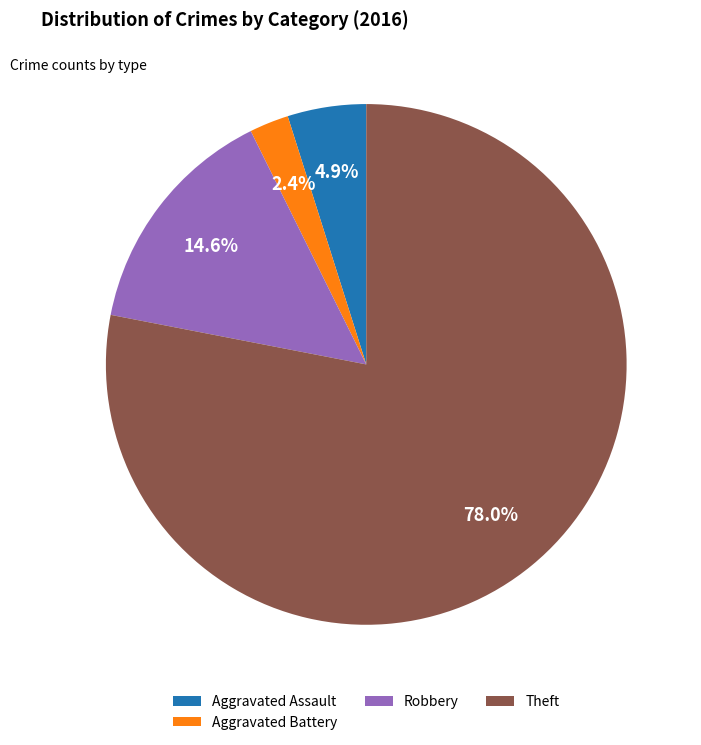

Which slice represents more than half of the pie?

Theft